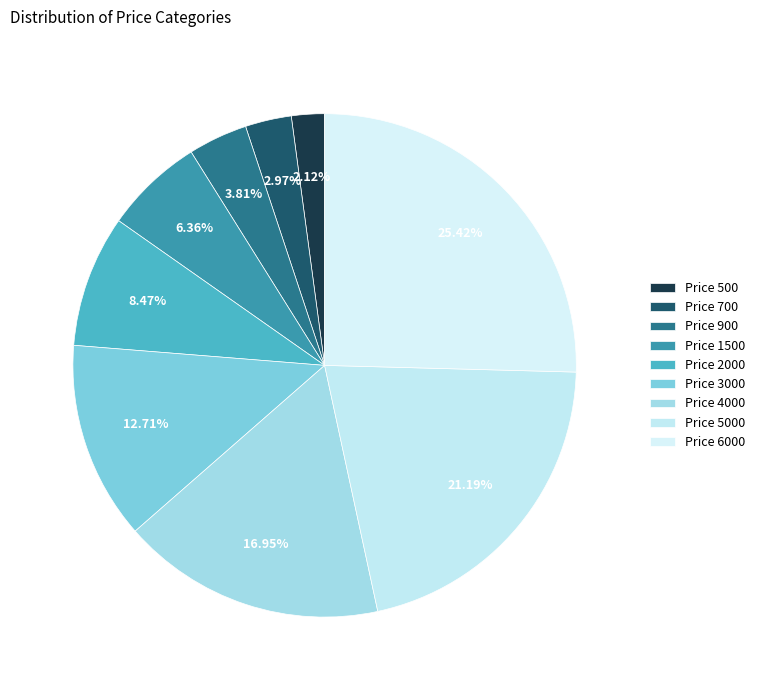

Which slice is the smallest?

Price 500